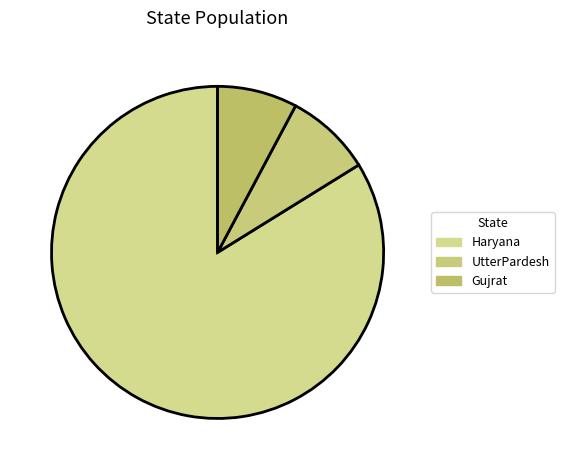

Is it true that Gujrat is 1% of the pie?

False